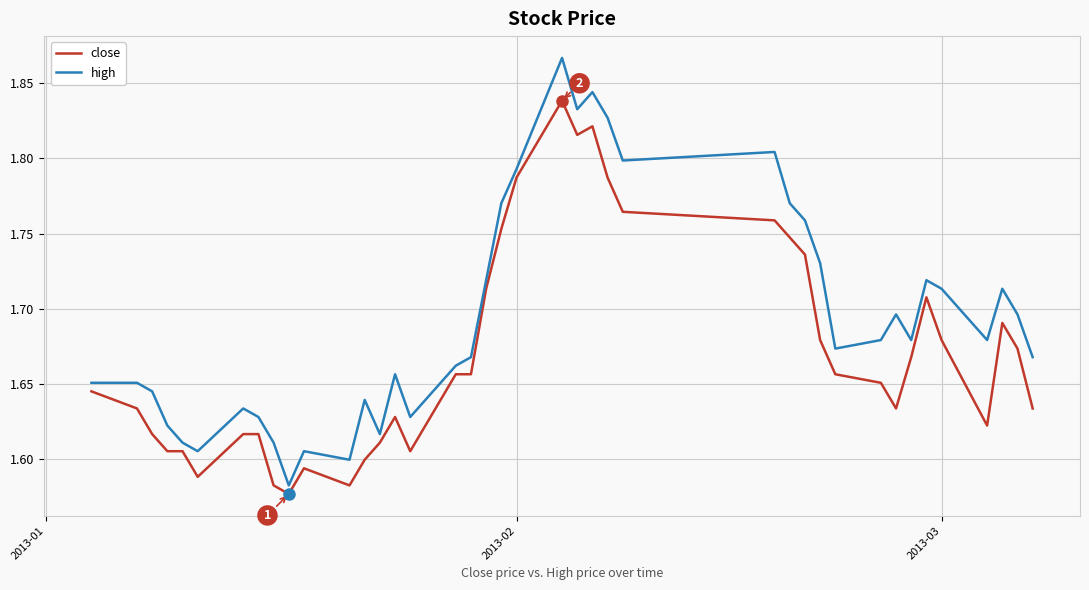

Which series has the largest total across all categories?

high